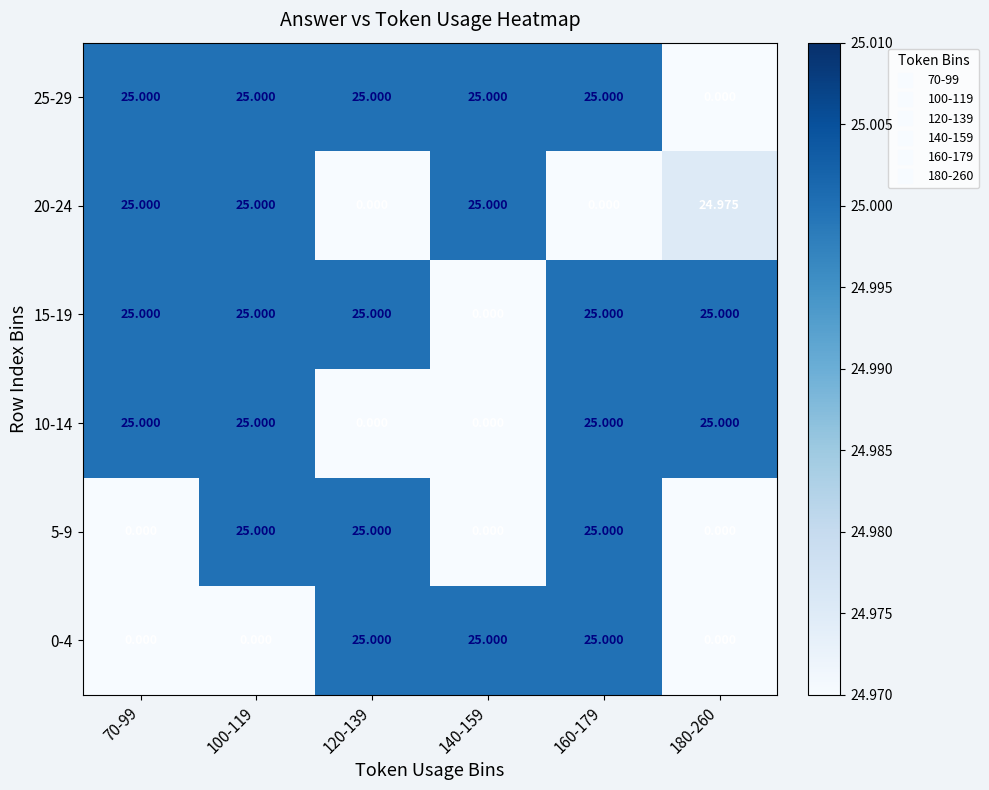

How many series are shown in this chart?

6